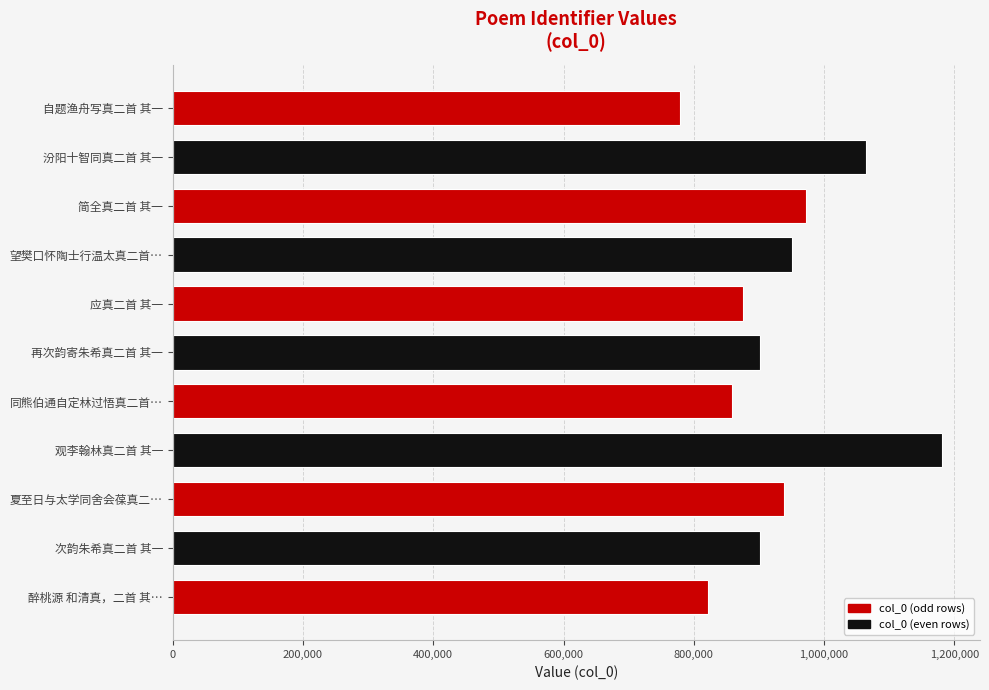

Which has a higher value, 观李翰林真二首 其一 or 次韵朱希真二首 其一?

观李翰林真二首 其一